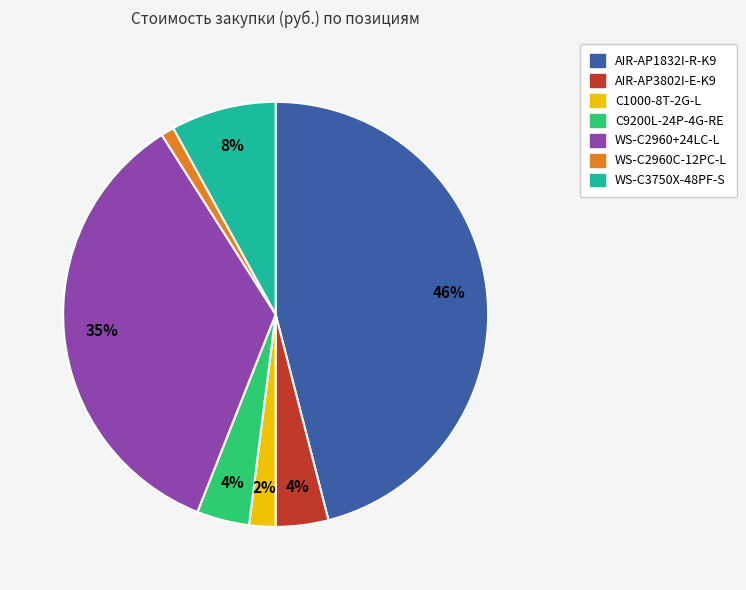

To the nearest percent, what is the difference between the largest and smallest slice percentages?

45%